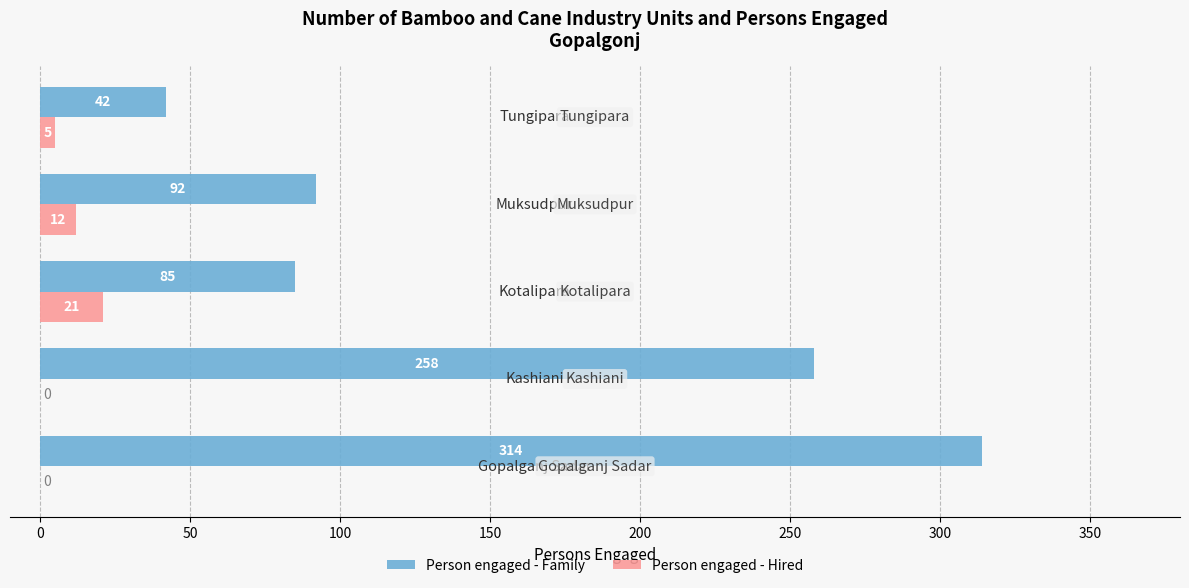

What is the greatest value displayed?

314